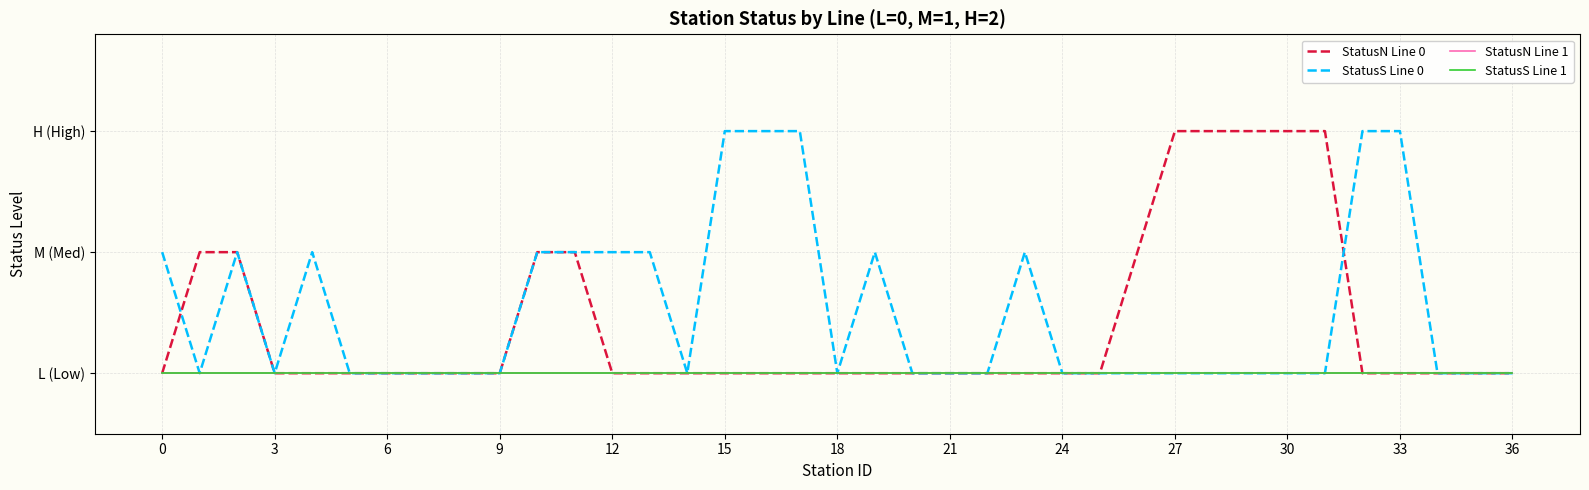

How many StatusN Line 0 values are between 0 and 1?

32